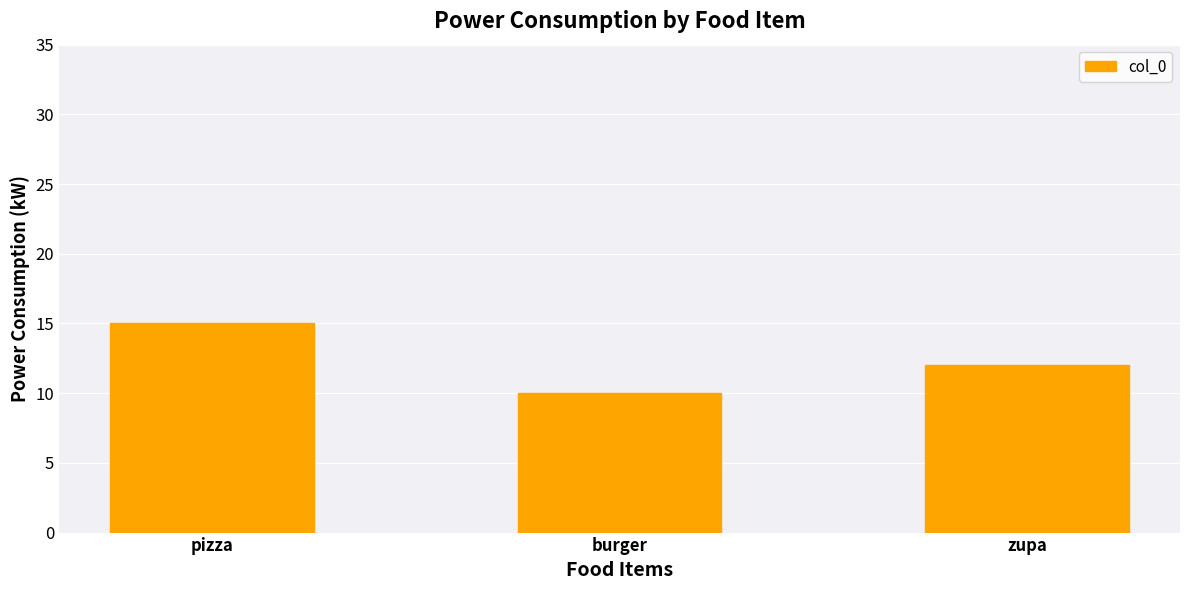

What is the change in value from pizza to zupa?

-3